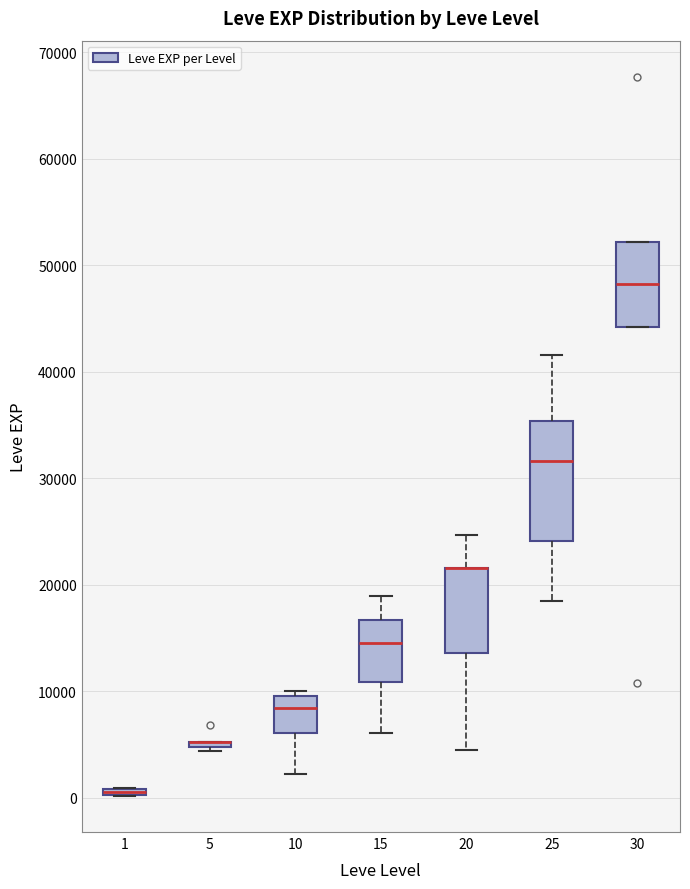

Comparing the boxes themselves (not the whiskers), which one is the tallest?

25